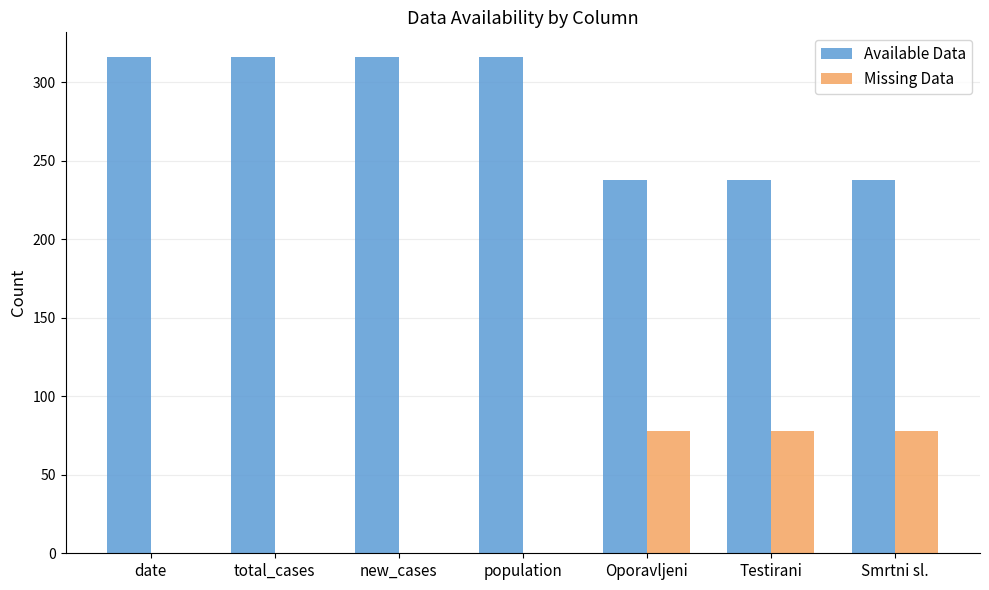

What is the maximum value shown in the chart?

316